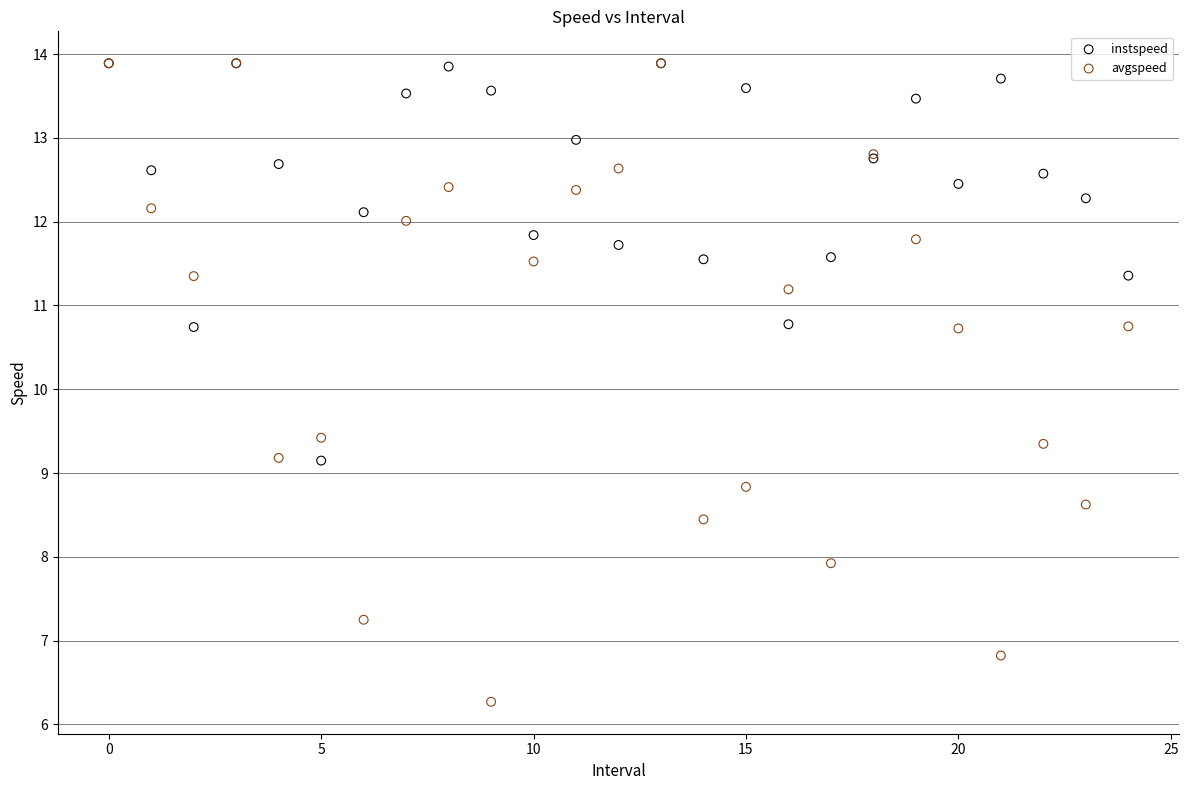

What are all the series names shown in the legend?

instspeed, avgspeed